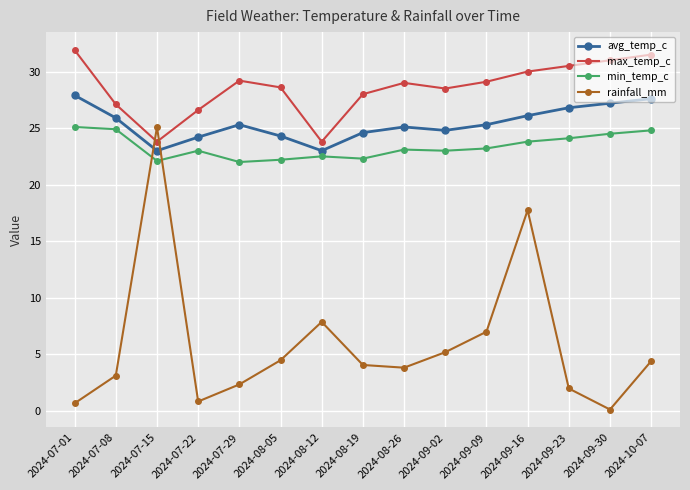

What is the label of the 10th point from the right?

2024-08-05